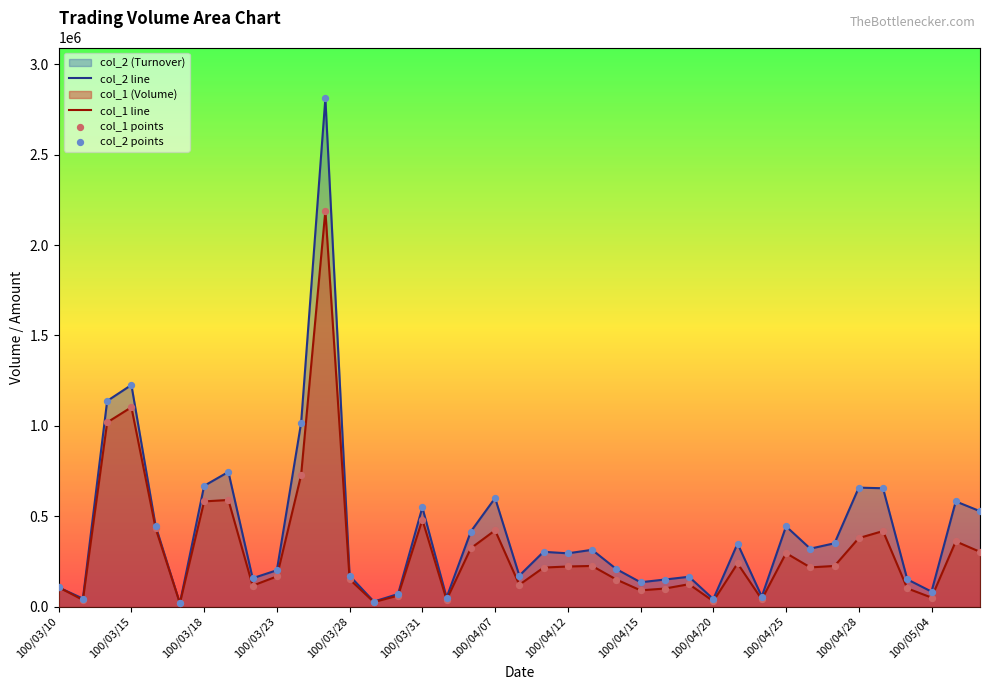

Rank the series by their maximum value, from highest to lowest.

col_2 line, col_1 line